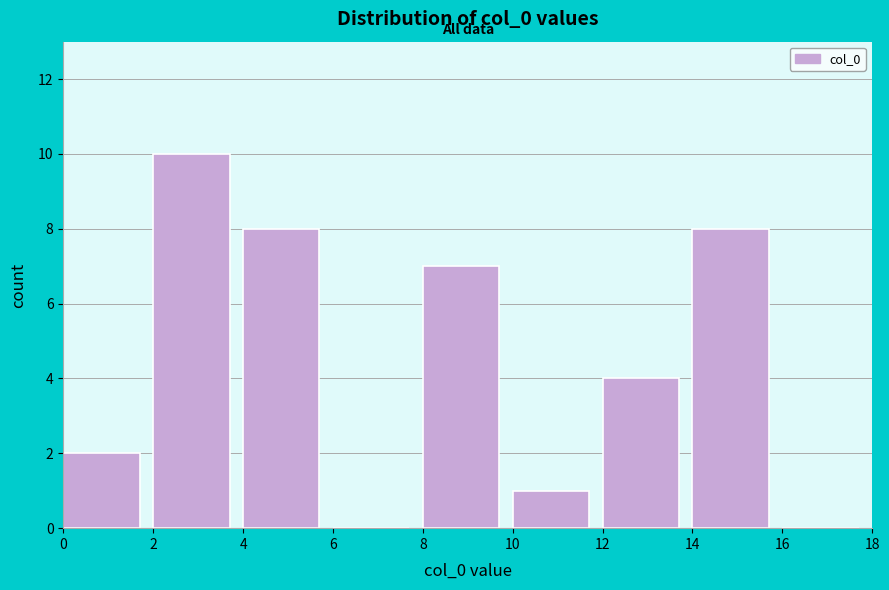

Over which range of the x-axis is the bar tallest?

2 to 4